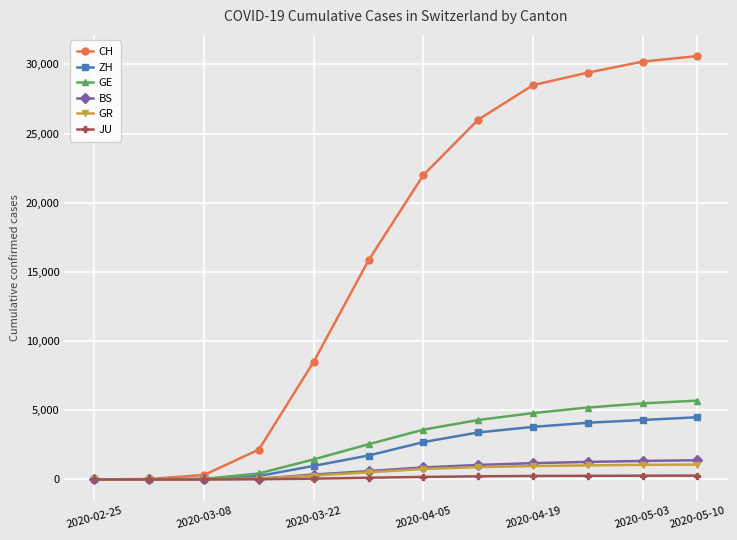

How many data points in CH are less than 22000?

6